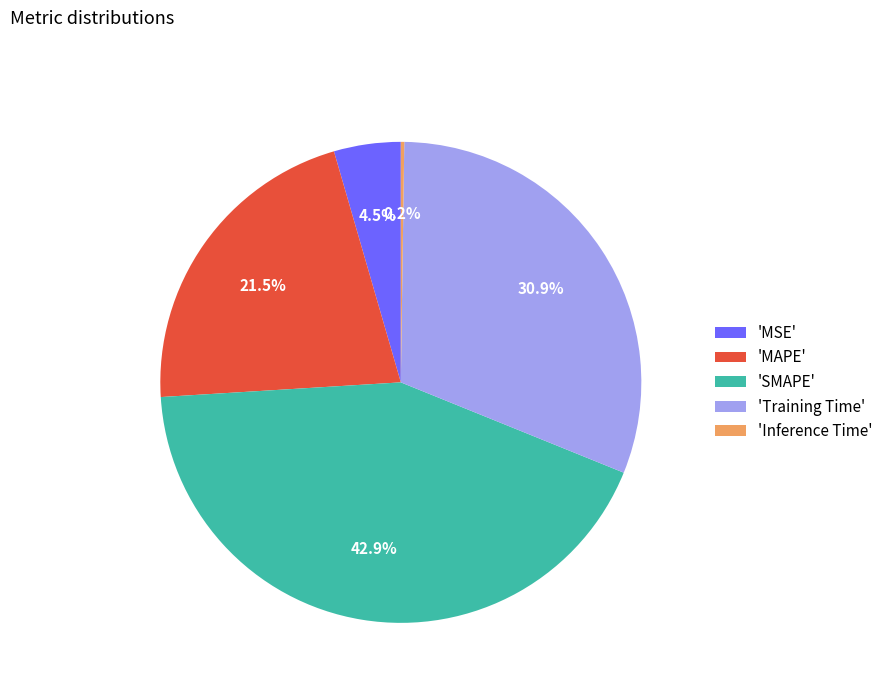

Combined, do 'MSE' and 'MAPE' account for over 50%?

No